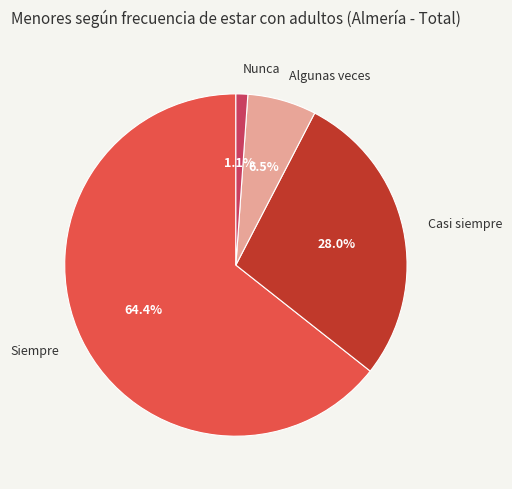

To the nearest percent, what is the difference between the Nunca and Casi siempre slice percentages?

27%